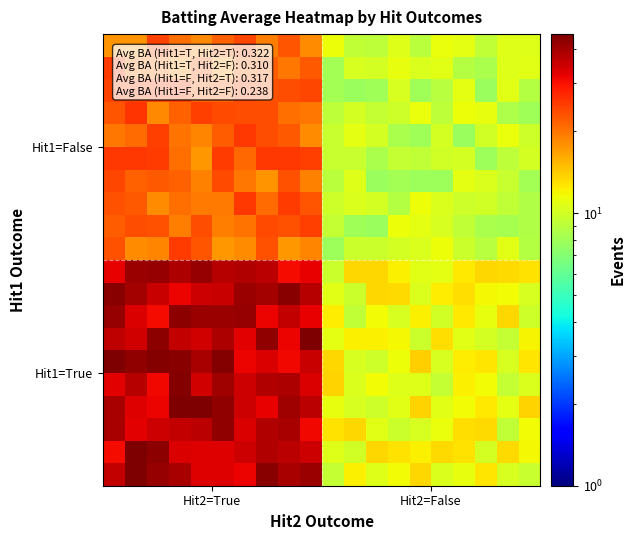

Count the number of data series in this chart.

20